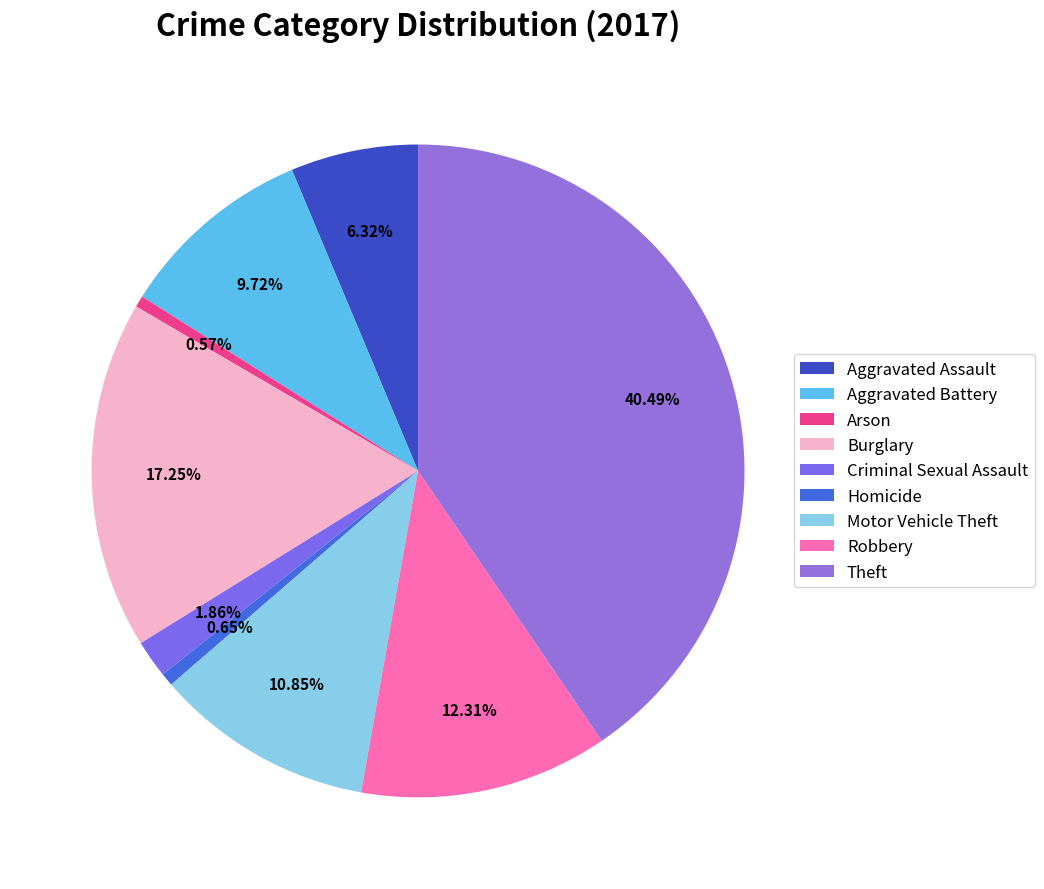

Approximately how many times larger is the value at Aggravated Battery compared to Theft?

0.2